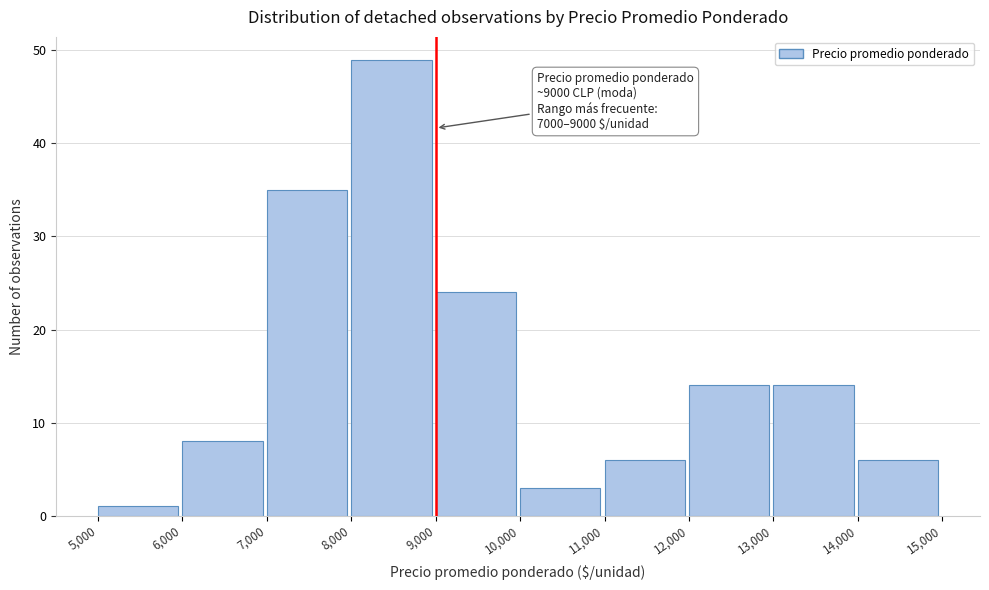

Which range on the x-axis has the tallest bar?

8,000 to 9,000